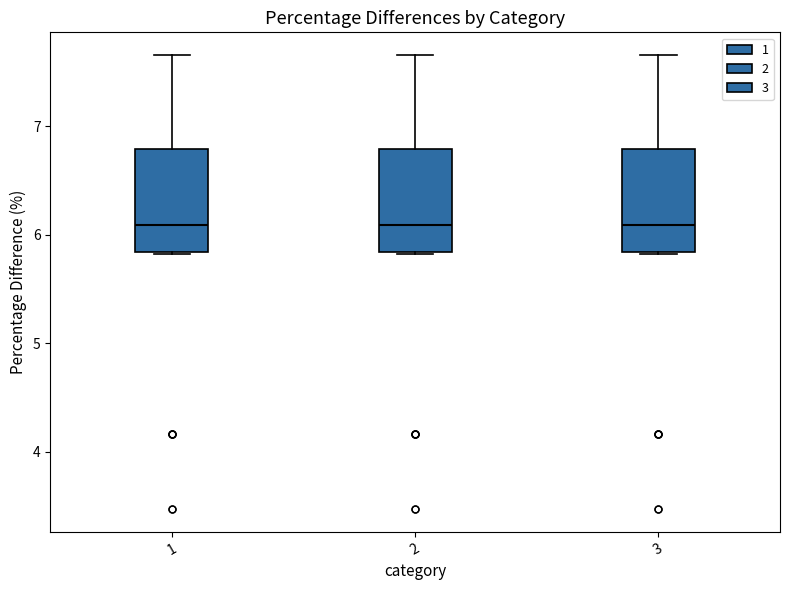

Reading left to right, read every box against the y-axis: the position of its median line, the range the box covers, and the ends of its whiskers. The values are not printed on the chart, so give them approximately, as read against the axis.

1: median 6.1, box 5.8 to 6.8, whiskers 5.8 to 7.7
2: median 6.1, box 5.8 to 6.8, whiskers 5.8 to 7.7
3: median 6.1, box 5.8 to 6.8, whiskers 5.8 to 7.7